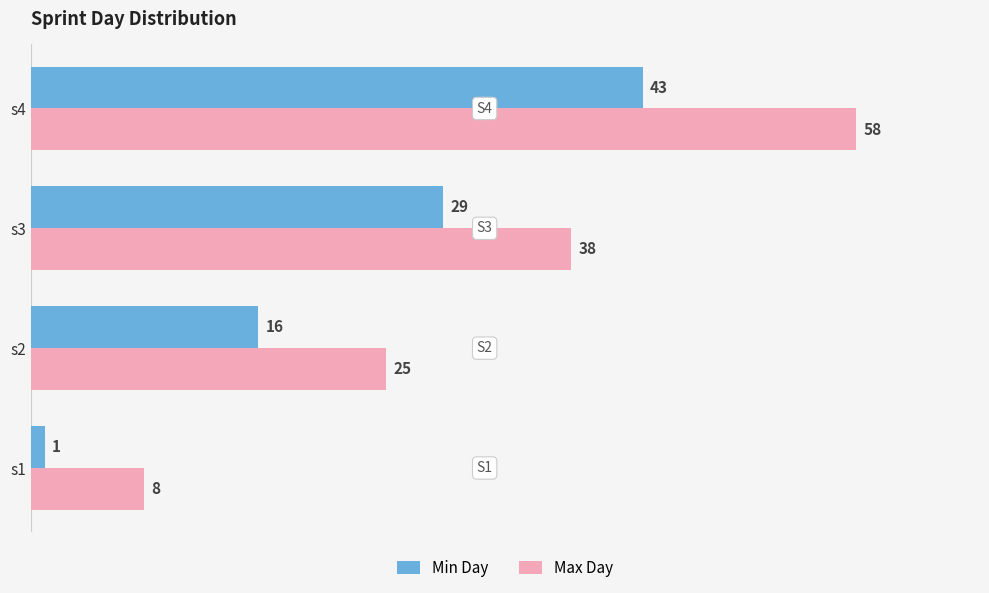

What is the difference between the second highest and second lowest values in the Max Day series?

13